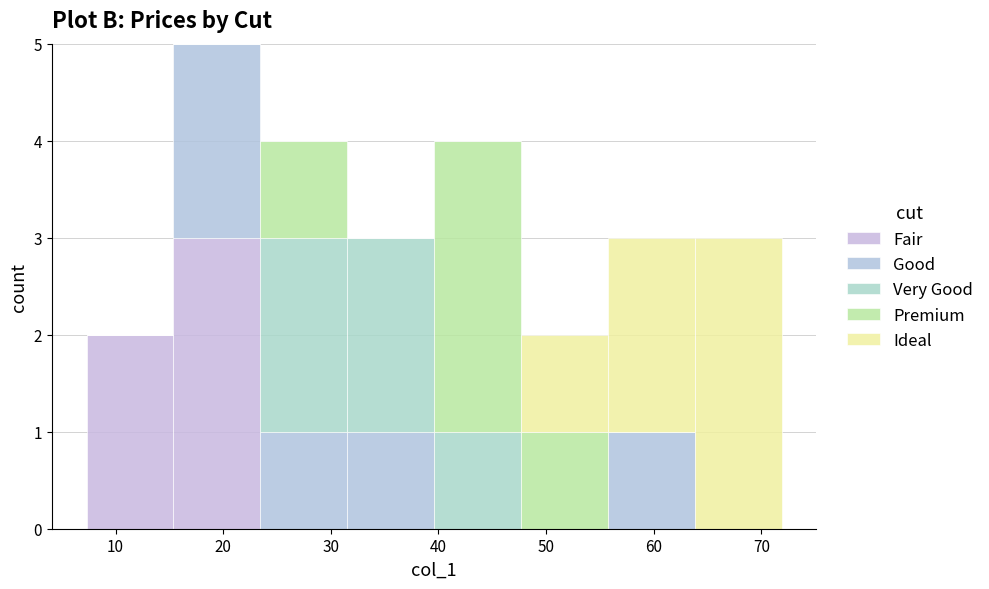

Which range on the x-axis has the tallest stacked bar (by total height)?

15 to 23